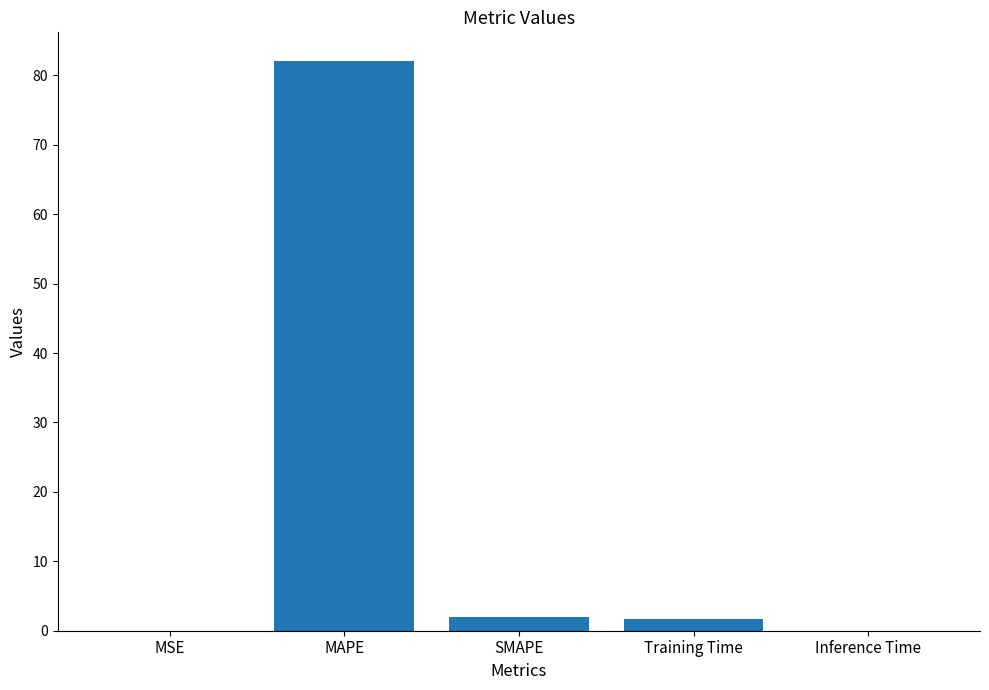

Is it true that the value at MAPE is 82.1?

True